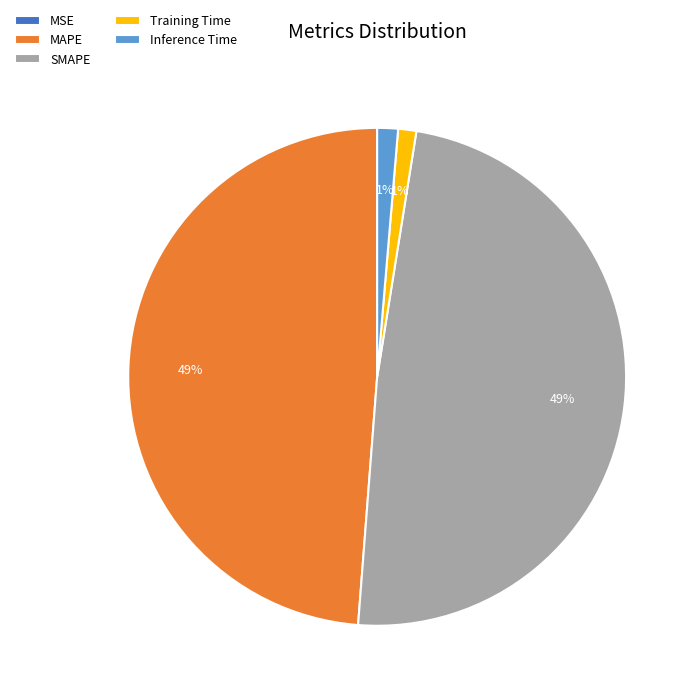

To the nearest percent, what is the average slice percentage?

20%